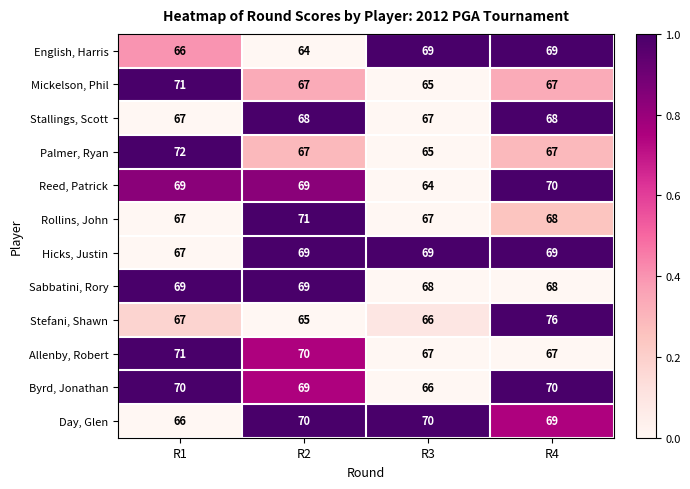

What is the total value across all series at R3?

803